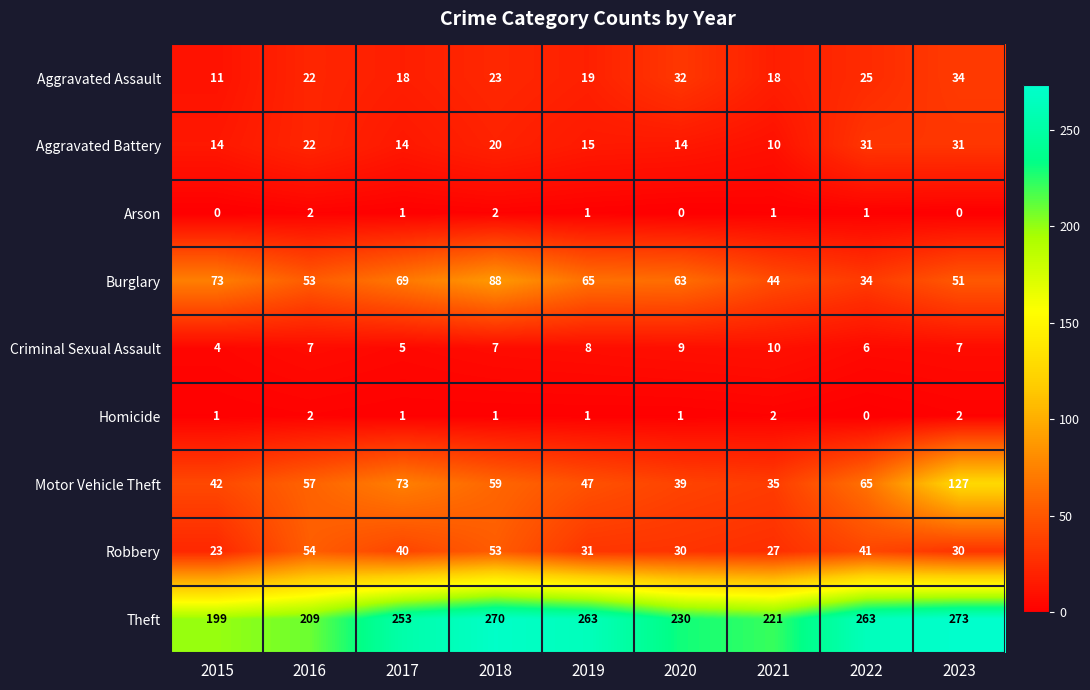

Rank the series at 2023 from highest to lowest value.

Theft, Motor Vehicle Theft, Burglary, Aggravated Assault, Aggravated Battery, Robbery, Criminal Sexual Assault, Homicide, Arson